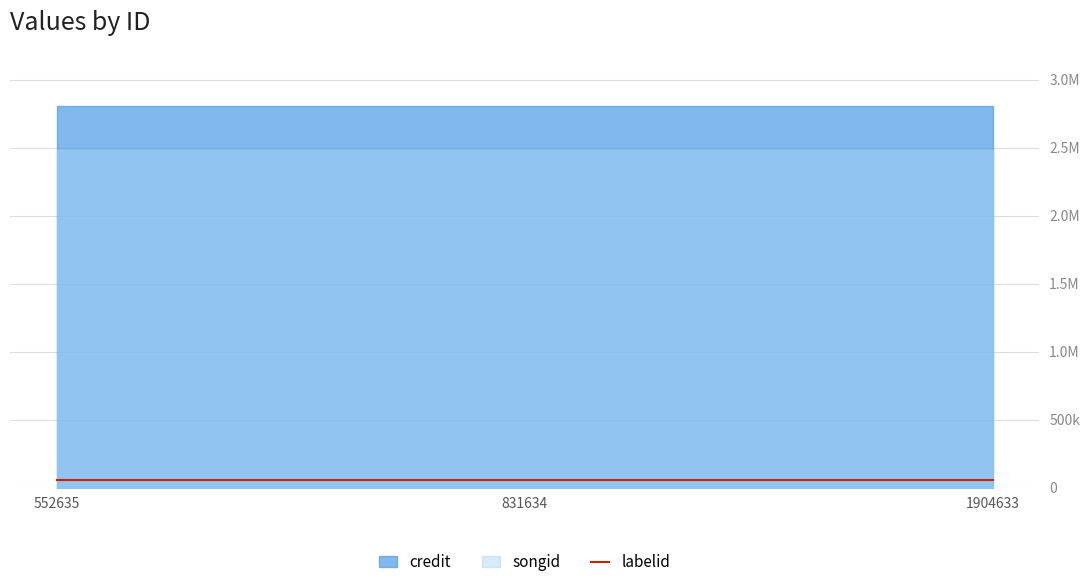

List the series in order of their peak value, lowest first.

labelid, songid, credit